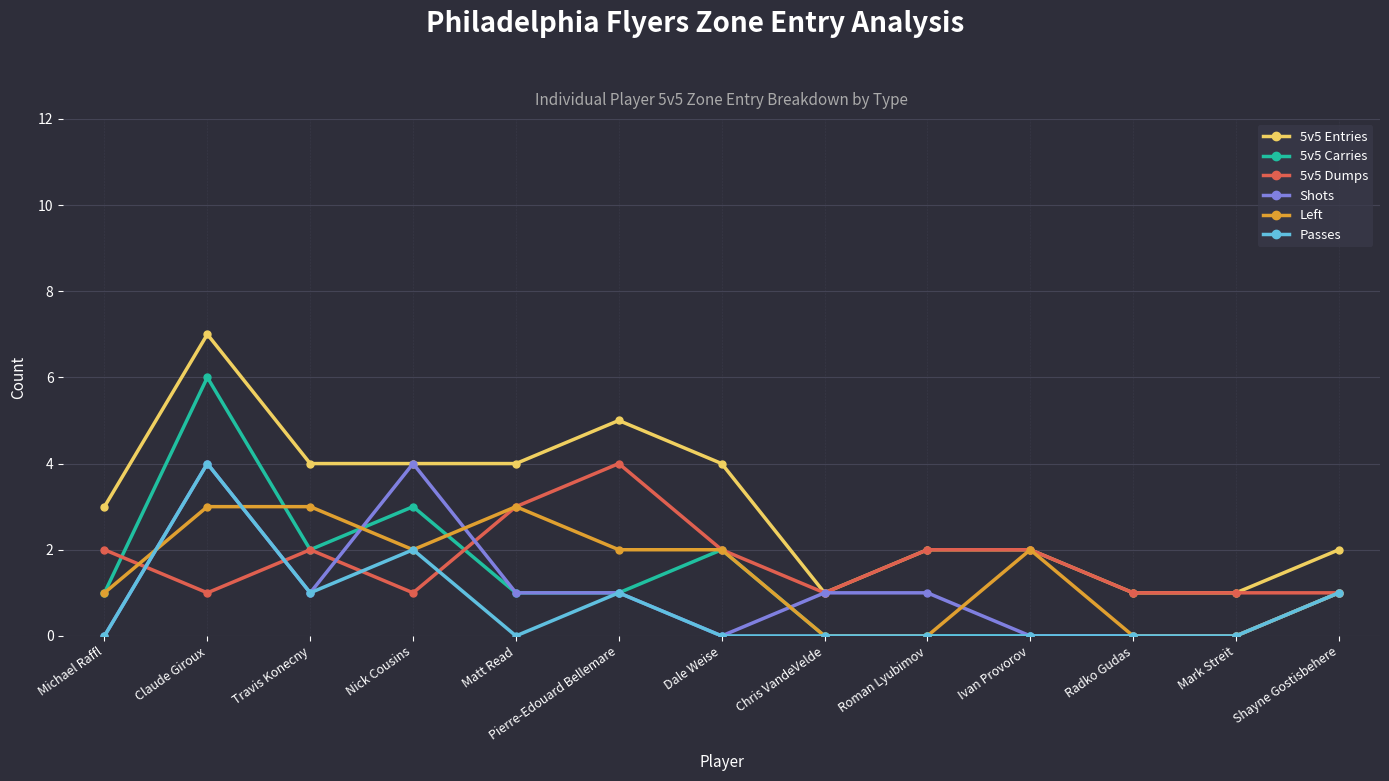

Reading left to right, what are all the values shown in this chart?

5v5 Entries: Michael Raffl=3	Claude Giroux=7	Travis Konecny=4	Nick Cousins=4	Matt Read=4	Pierre-Edouard Bellemare=5	Dale Weise=4	Chris VandeVelde=1	Roman Lyubimov=2	Ivan Provorov=2	Radko Gudas=1	Mark Streit=1	Shayne Gostisbehere=2
5v5 Carries: Michael Raffl=1	Claude Giroux=6	Travis Konecny=2	Nick Cousins=3	Matt Read=1	Pierre-Edouard Bellemare=1	Dale Weise=2	Chris VandeVelde=0	Roman Lyubimov=0	Ivan Provorov=0	Radko Gudas=0	Mark Streit=0	Shayne Gostisbehere=1
5v5 Dumps: Michael Raffl=2	Claude Giroux=1	Travis Konecny=2	Nick Cousins=1	Matt Read=3	Pierre-Edouard Bellemare=4	Dale Weise=2	Chris VandeVelde=1	Roman Lyubimov=2	Ivan Provorov=2	Radko Gudas=1	Mark Streit=1	Shayne Gostisbehere=1
Shots: Michael Raffl=0	Claude Giroux=4	Travis Konecny=1	Nick Cousins=4	Matt Read=1	Pierre-Edouard Bellemare=1	Dale Weise=0	Chris VandeVelde=1	Roman Lyubimov=1	Ivan Provorov=0	Radko Gudas=0	Mark Streit=0	Shayne Gostisbehere=1
Left: Michael Raffl=1	Claude Giroux=3	Travis Konecny=3	Nick Cousins=2	Matt Read=3	Pierre-Edouard Bellemare=2	Dale Weise=2	Chris VandeVelde=0	Roman Lyubimov=0	Ivan Provorov=2	Radko Gudas=0	Mark Streit=0	Shayne Gostisbehere=1
Passes: Michael Raffl=0	Claude Giroux=4	Travis Konecny=1	Nick Cousins=2	Matt Read=0	Pierre-Edouard Bellemare=1	Dale Weise=0	Chris VandeVelde=0	Roman Lyubimov=0	Ivan Provorov=0	Radko Gudas=0	Mark Streit=0	Shayne Gostisbehere=1